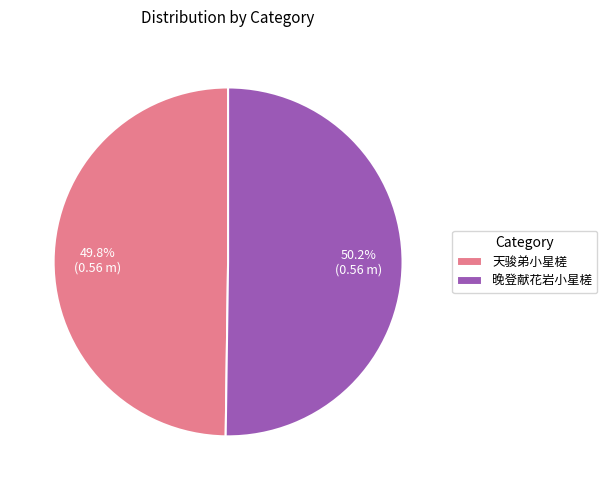

True or false: 天骏弟小星槎 accounts for 64% of the total.

False